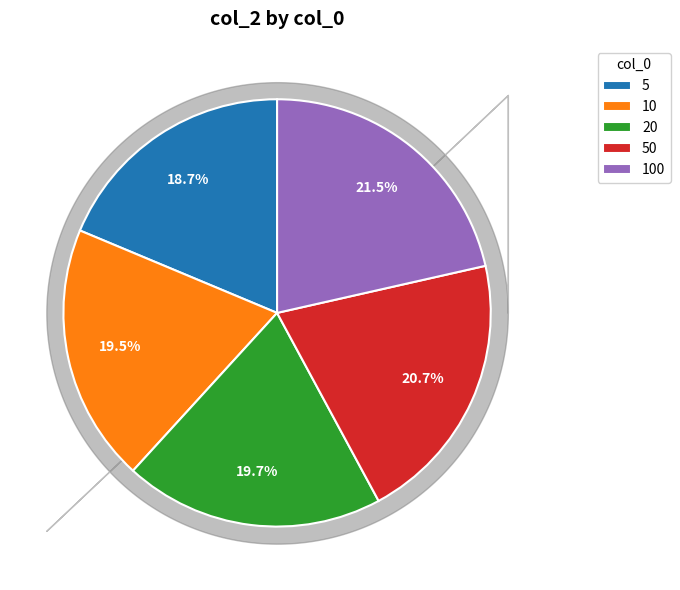

Which category has the biggest portion of the pie?

100